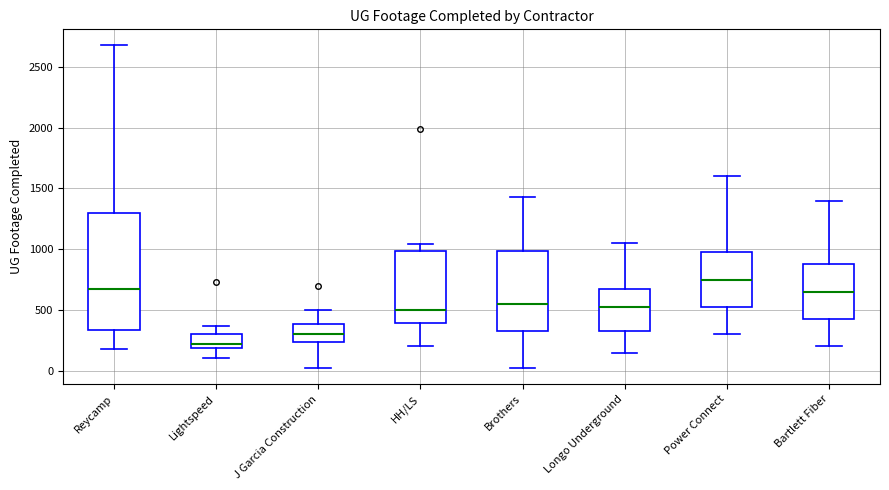

Where does the median line of the box for Power Connect sit on the y-axis? The values are not printed on the chart, so give them approximately, as read against the axis.

750